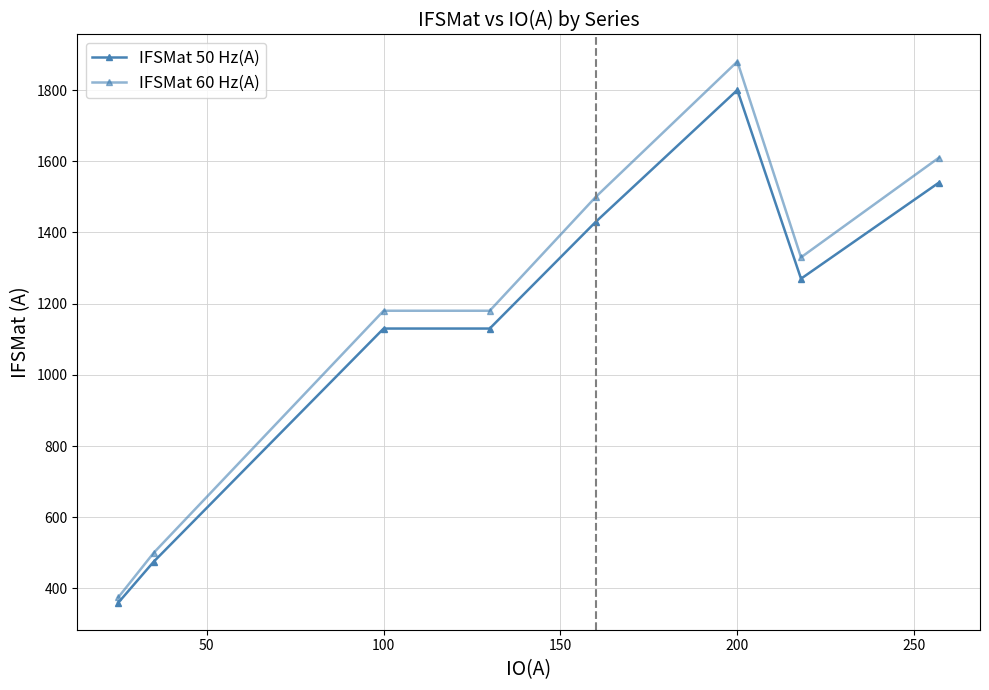

How many interior local valleys does the IFSMat 50 Hz(A) series have?

1